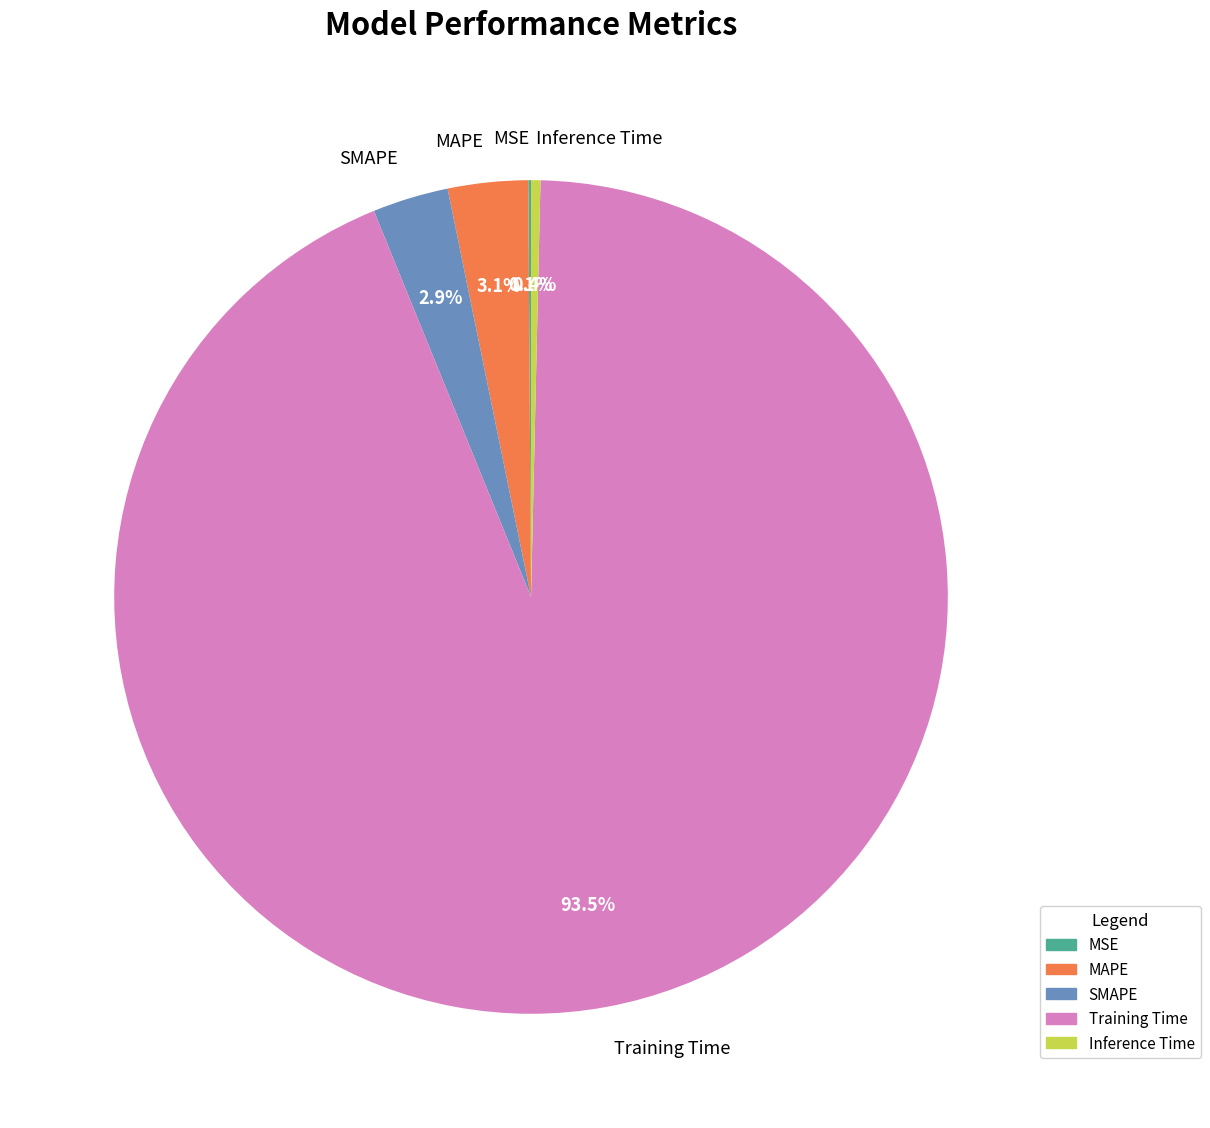

What is the largest slice in the pie chart?

Training Time